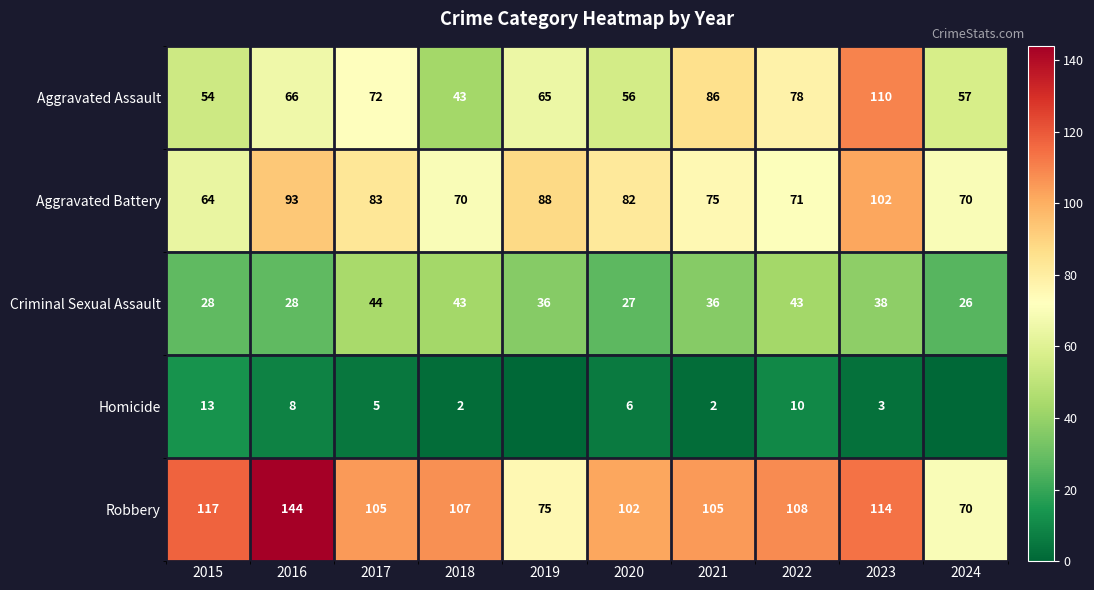

What is the minimum value for Criminal Sexual Assault?

26